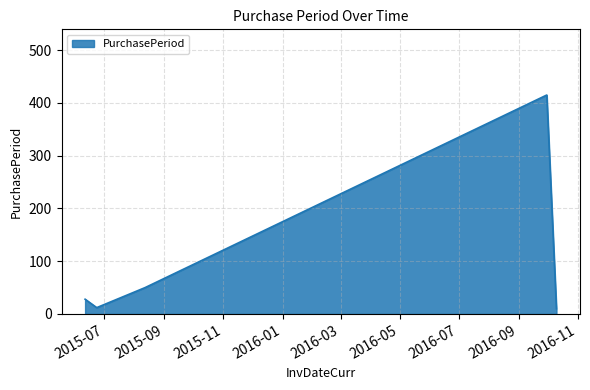

What is the maximum value shown in the chart?

415